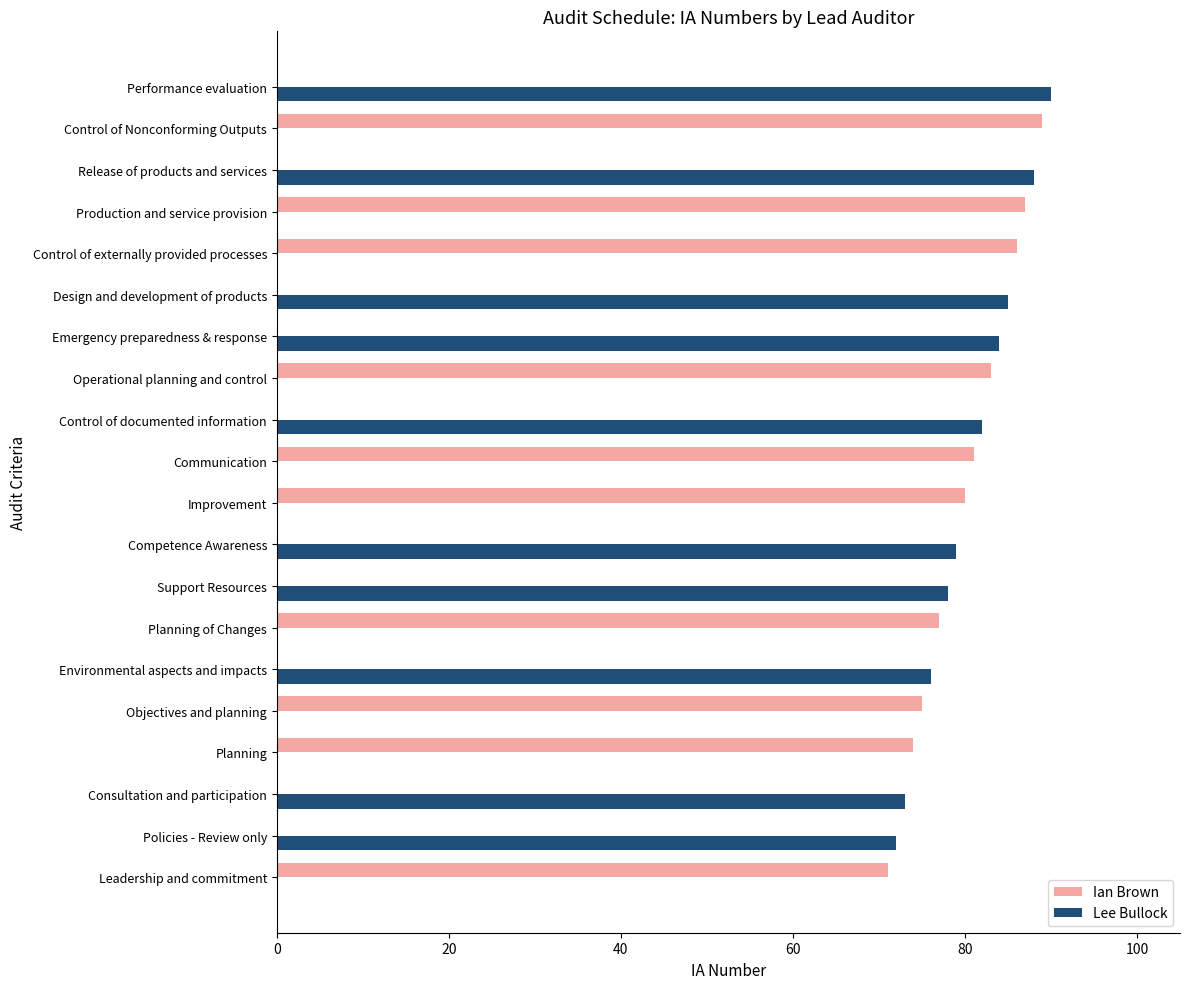

What is the sum of the Ian Brown values at Performance evaluation and Communication?

81